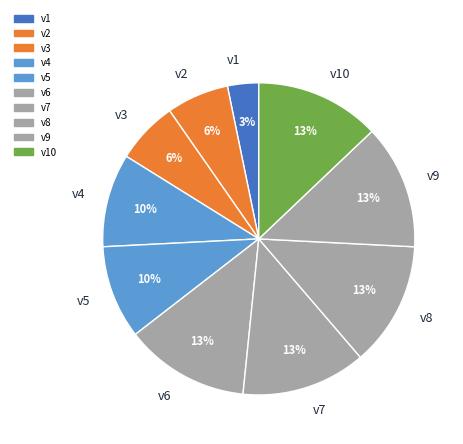

Between v10 and v1, which is larger?

v10